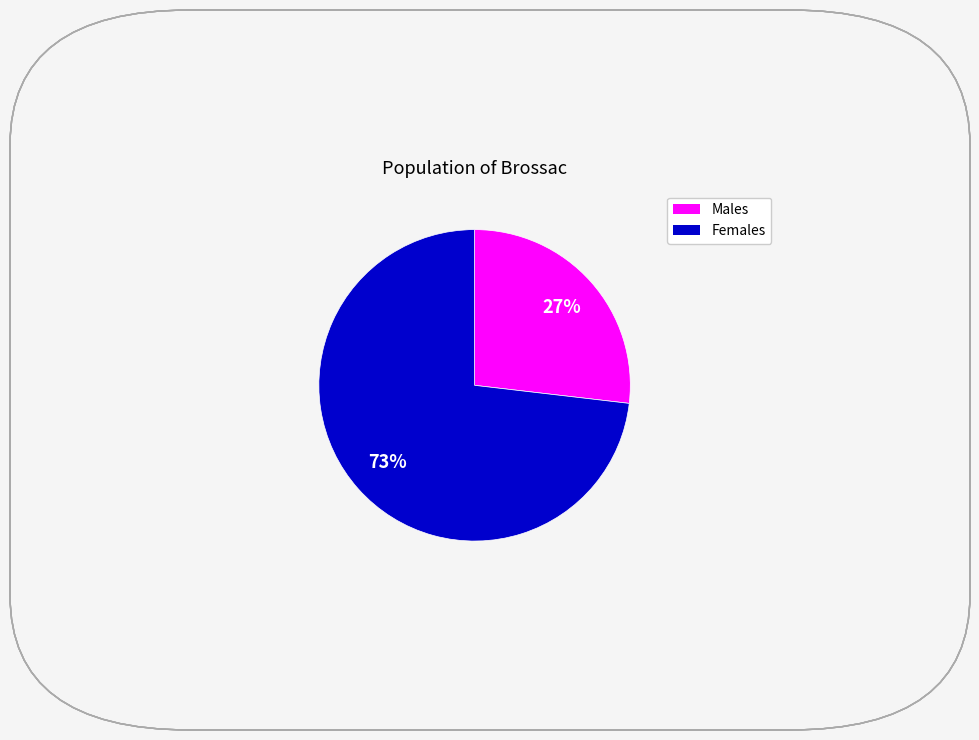

To the nearest percent, what is the average slice percentage?

50%